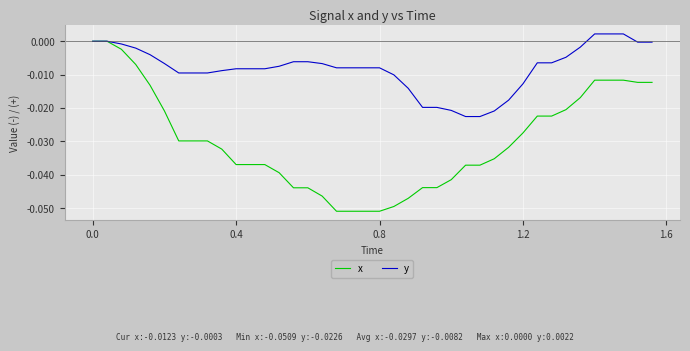

List the series in order of their overall mean, highest first.

y, x